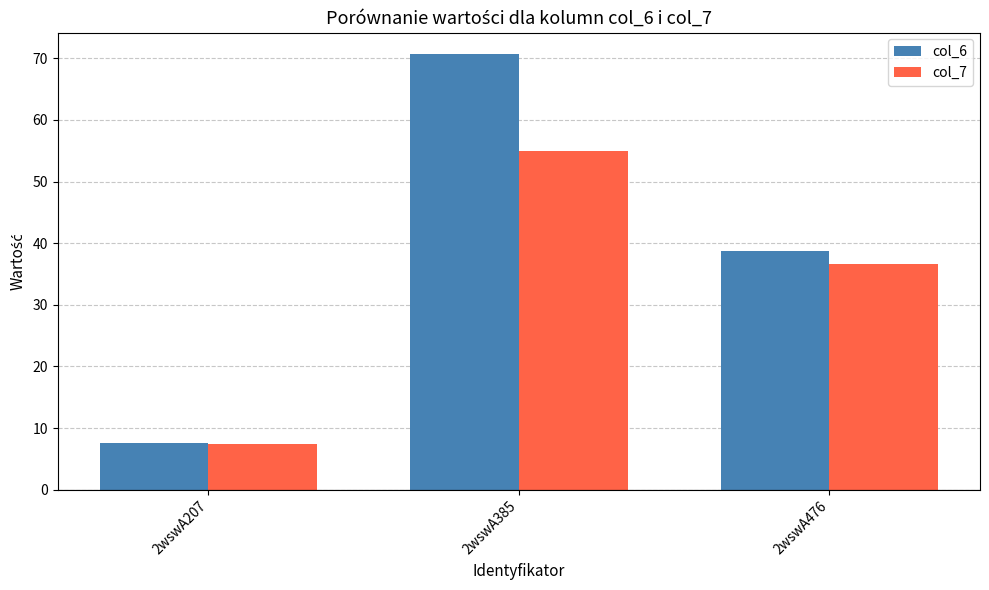

Which series has the largest total across all categories?

col_6